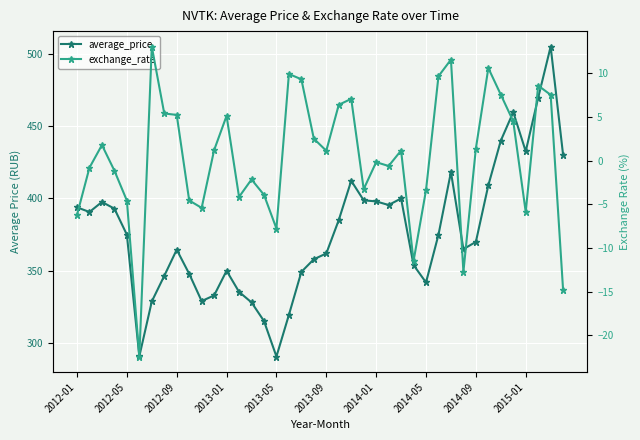

Rank the series by their maximum value, from lowest to highest.

exchange_rate, average_price